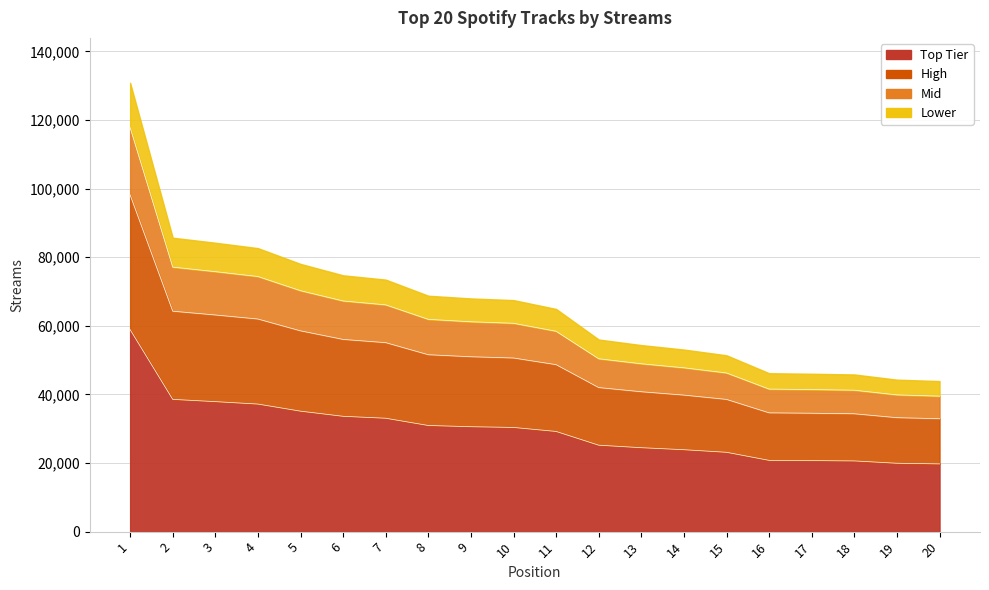

The value at 10 is 8366.5. True or false?

False